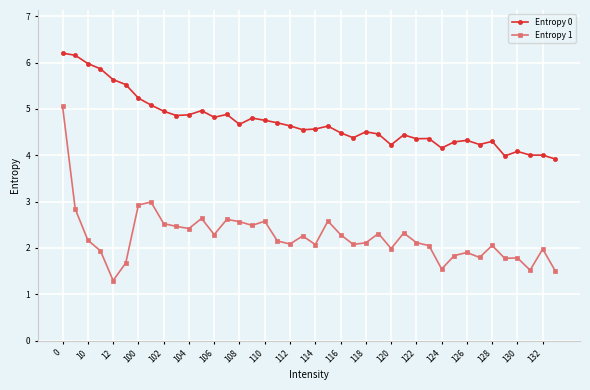

What is the minimum value for Entropy 1?

1.3